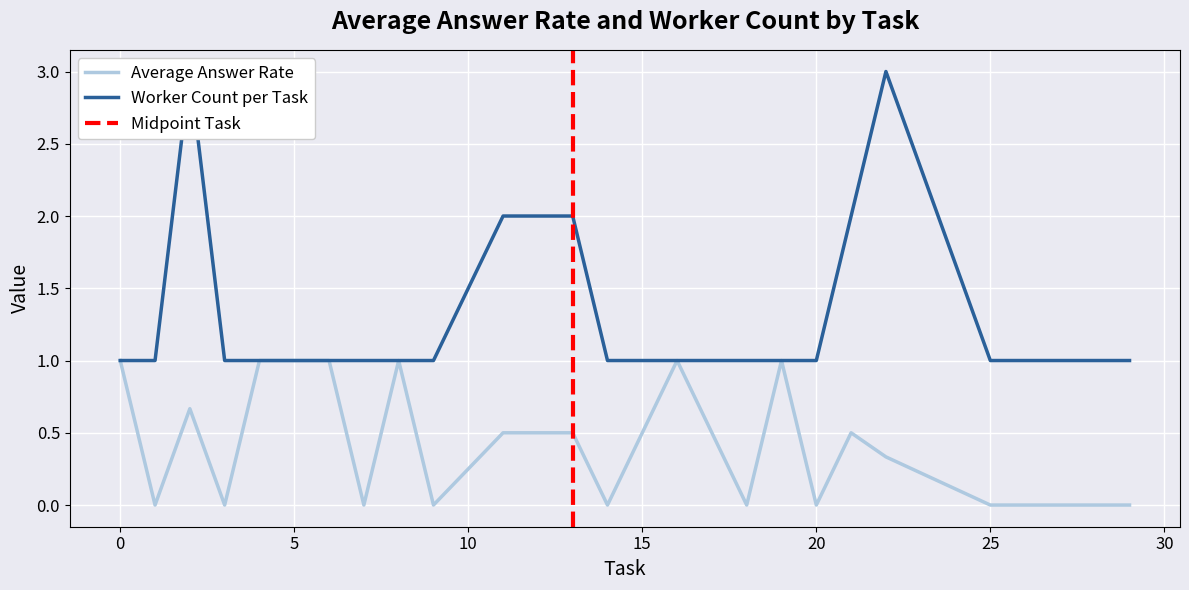

What is the maximum value for Average Answer Rate?

1.0